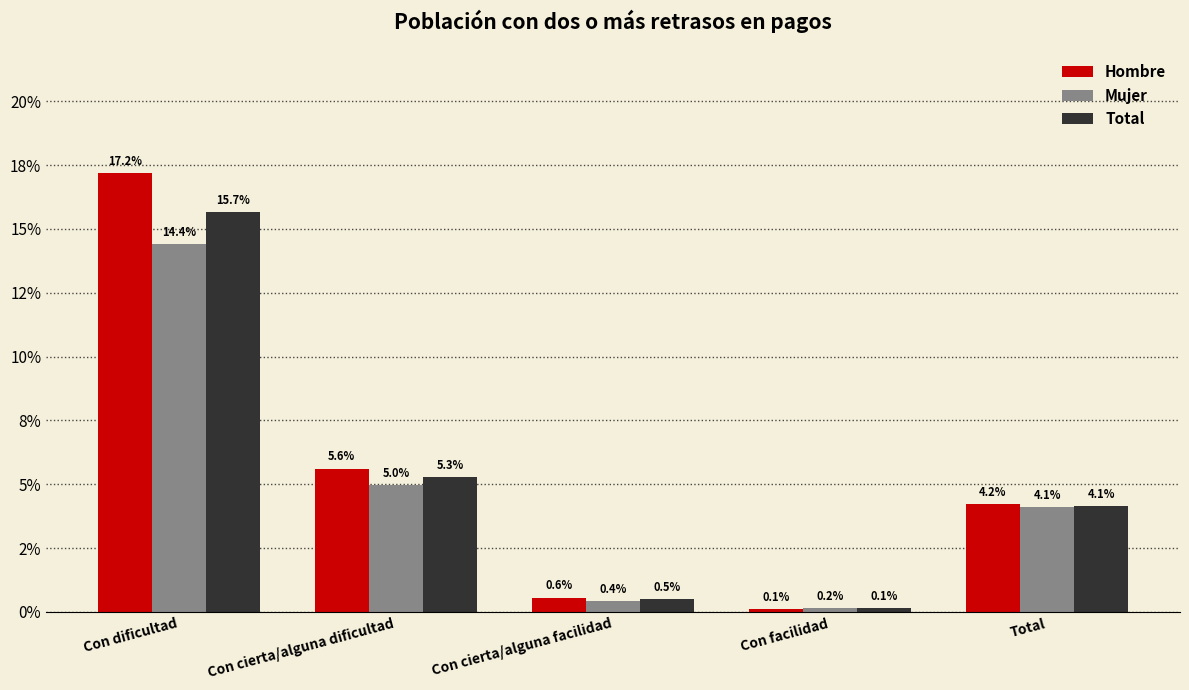

What are all the series names shown in the legend?

Hombre, Mujer, Total